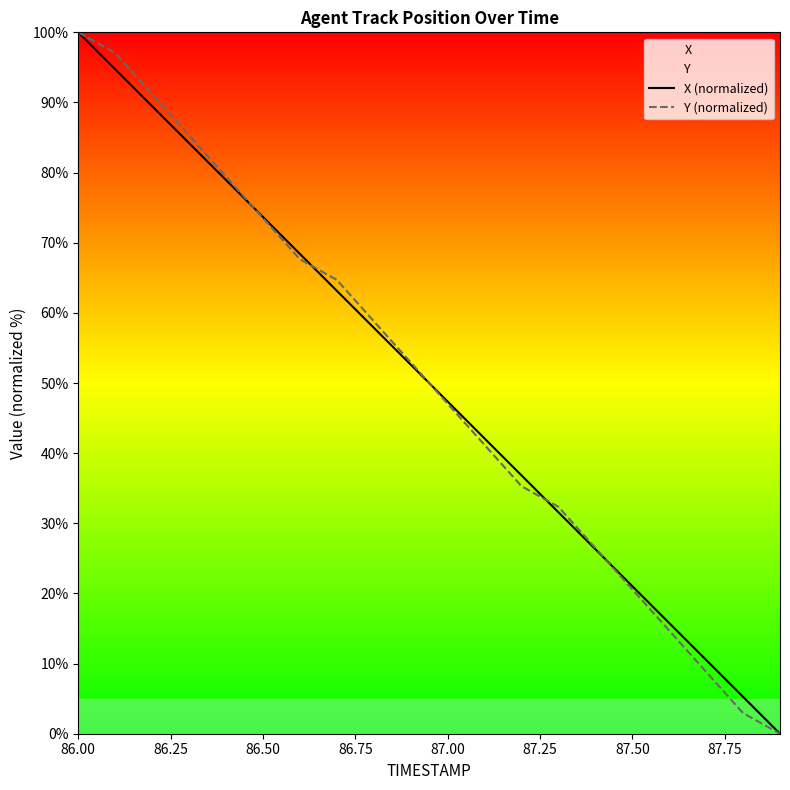

Reading left to right, what are all the values shown in this chart?

X (normalized): 100.0	94.7	89.5	84.2	78.9	73.7	68.4	63.2	57.9	52.6	47.4	42.1	36.8	31.6	26.3	21.0	15.8	10.5	5.3	0.0
Y (normalized): 100.0	97.1	91.2	85.3	79.4	73.5	67.6	64.7	58.8	52.9	47.1	41.2	35.3	32.4	26.5	20.6	14.7	8.8	2.9	0.0